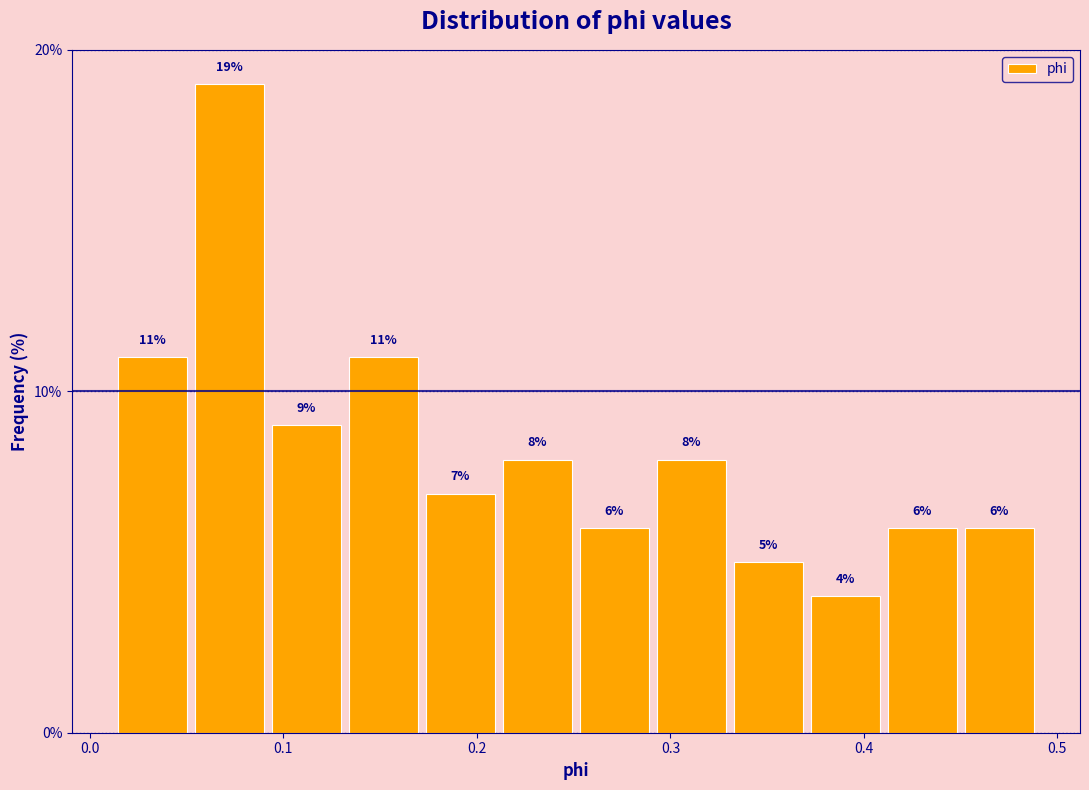

Around what value on the x-axis is the tallest bar? Give the approximate position of its centre, as read against the axis.

0.07